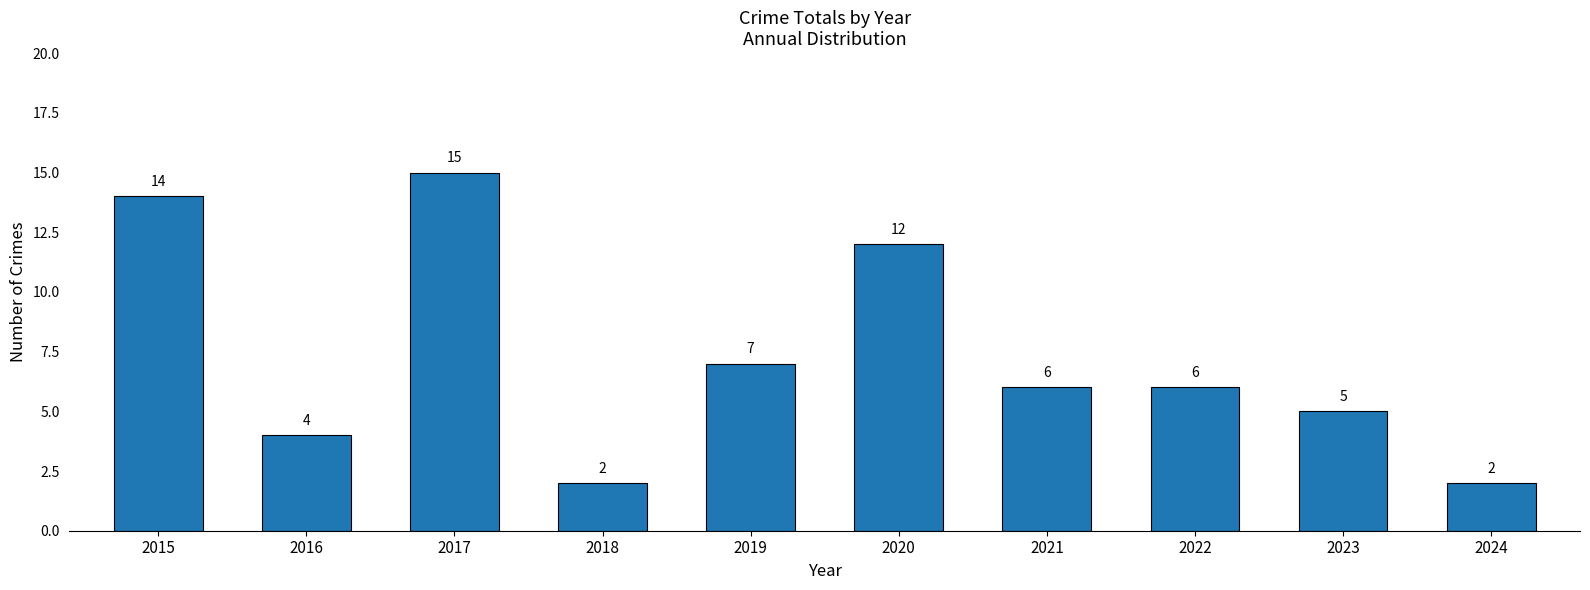

What is the ratio of the value at 2019 to the value at 2023?

1.4